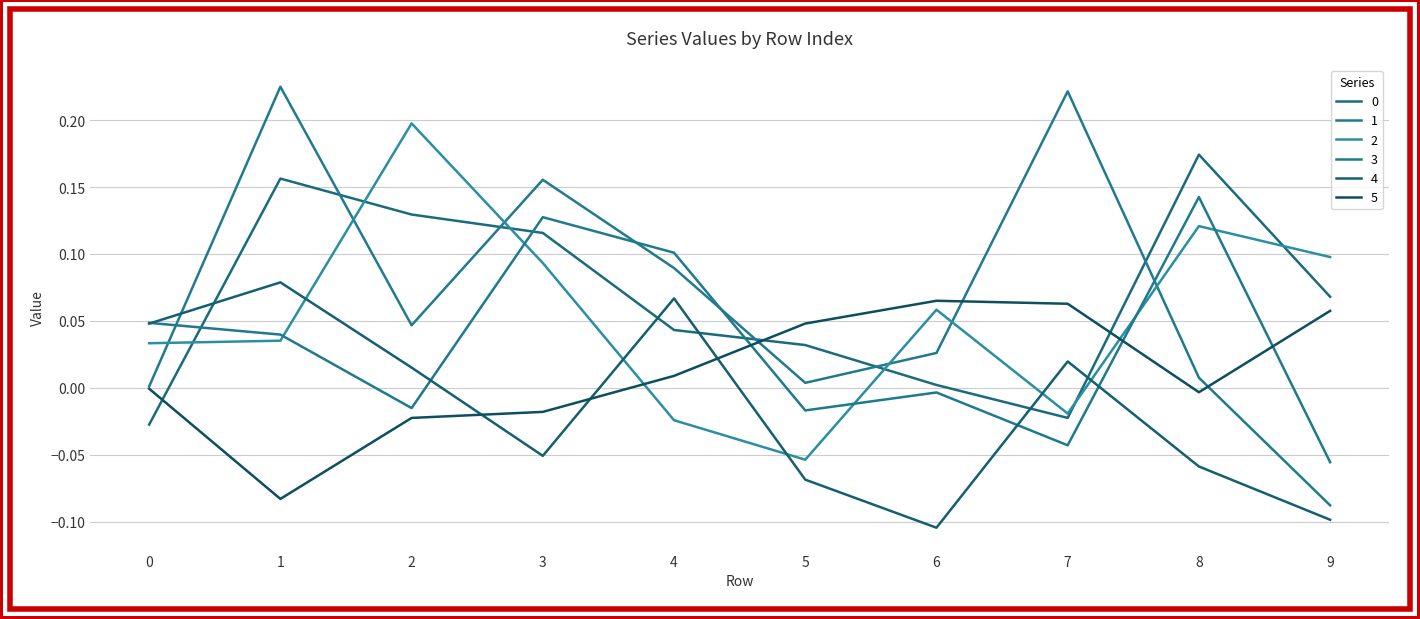

Is this an area chart (filled region under the line)?

No